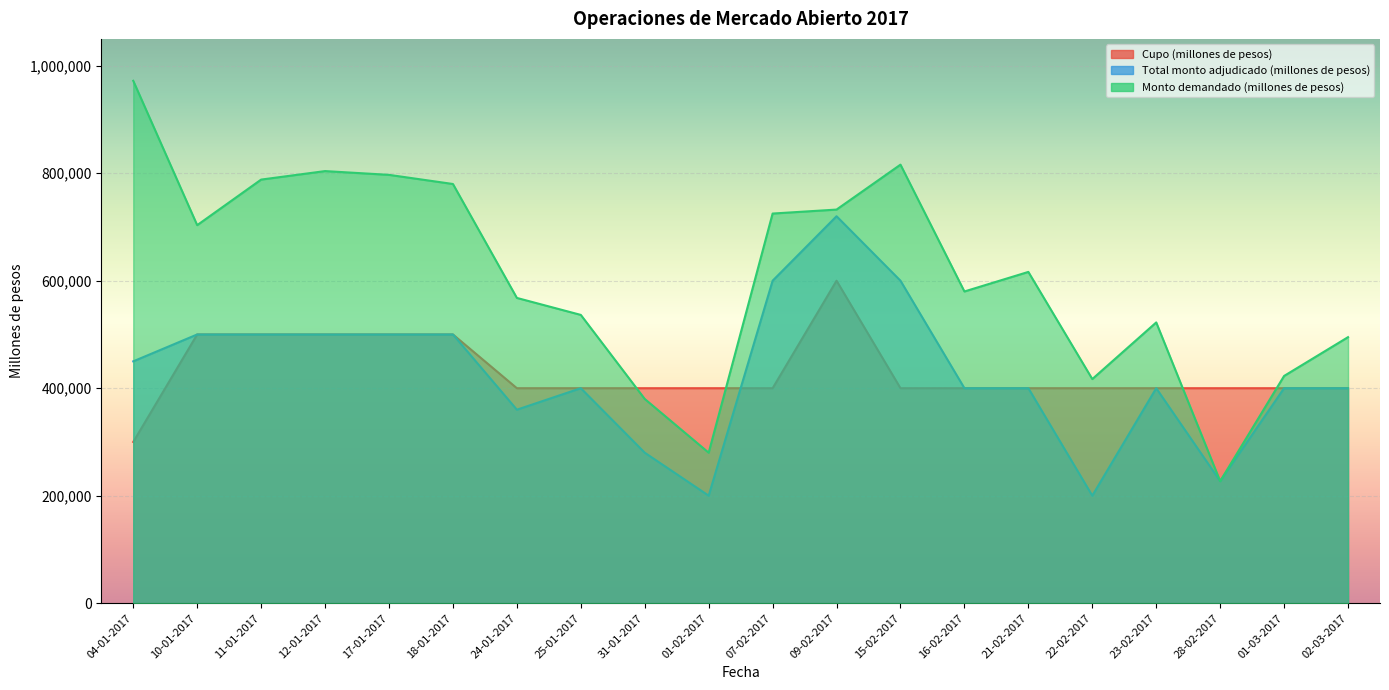

How many lines are shown in the chart?

3